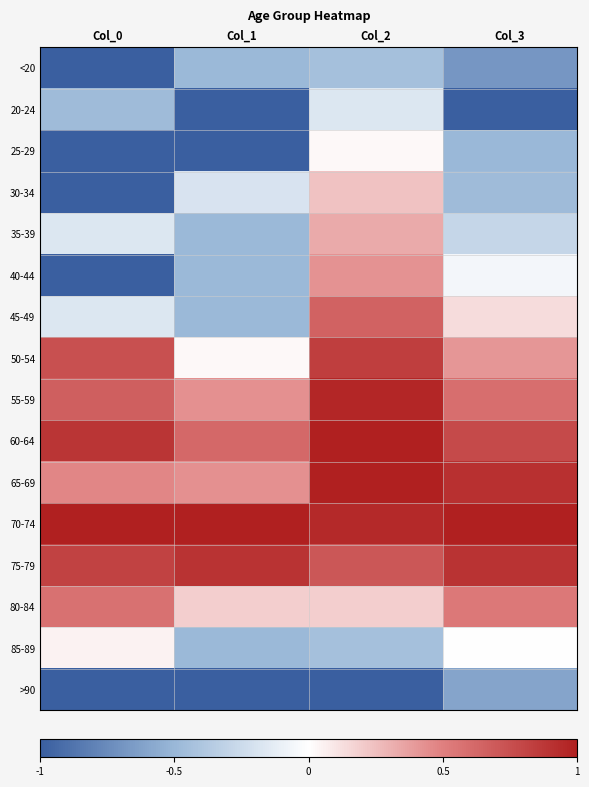

At how many categories does at least one series exceed 0?

4